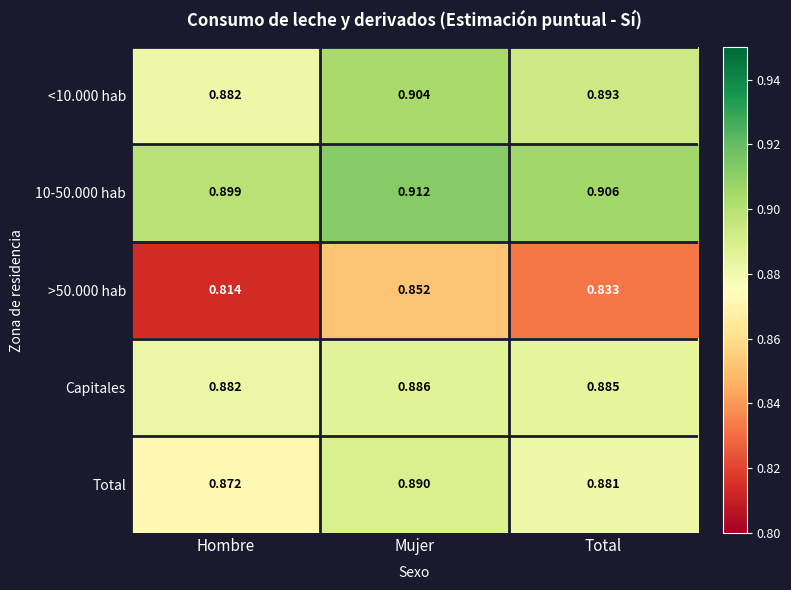

At which label is <10.000 hab closest to 0?

Hombre